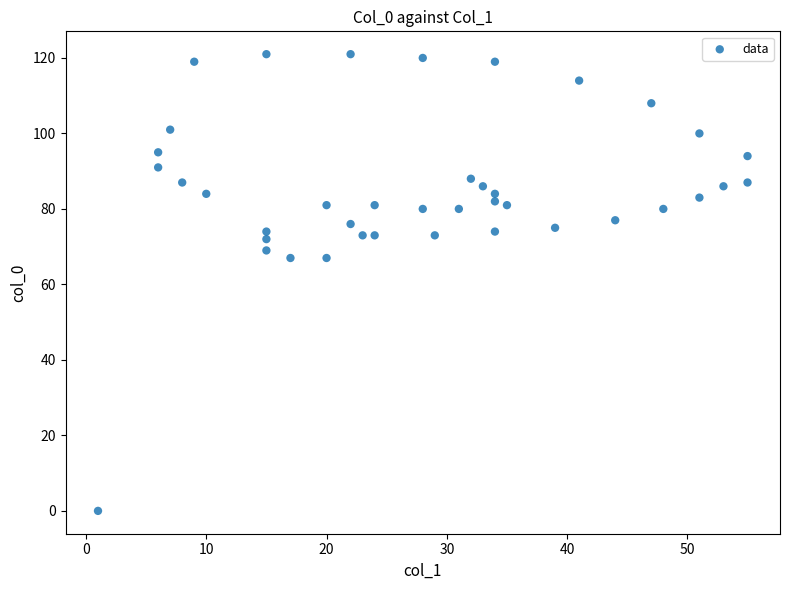

What is the range of Y values (max minus min)?

121